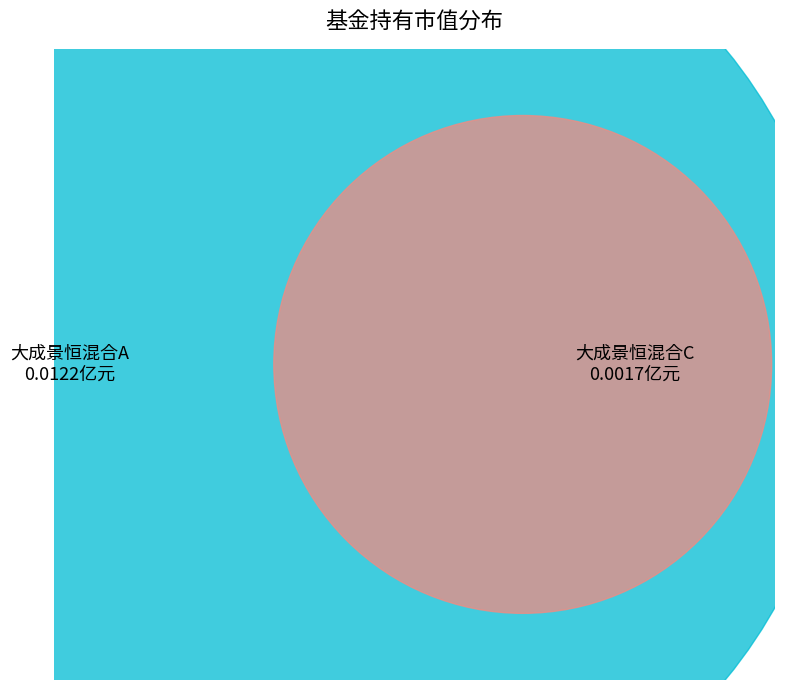

What is the total percentage of 大成景恒混合C and 大成景恒混合A?

100.0%